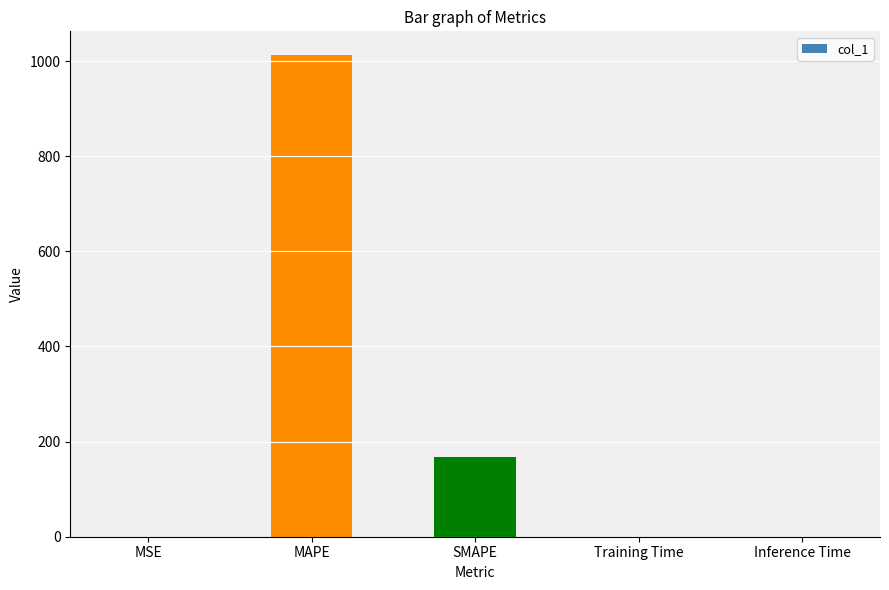

Is it true that the value at Training Time is 0.0?

True